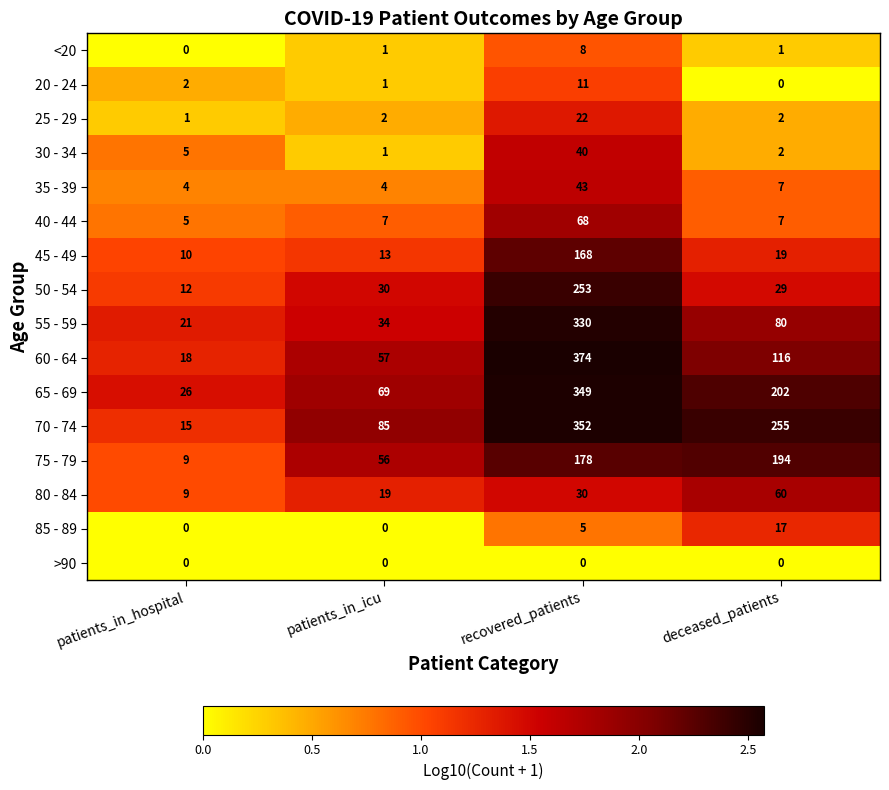

At which label is 45 - 49 closest to 89?

deceased_patients